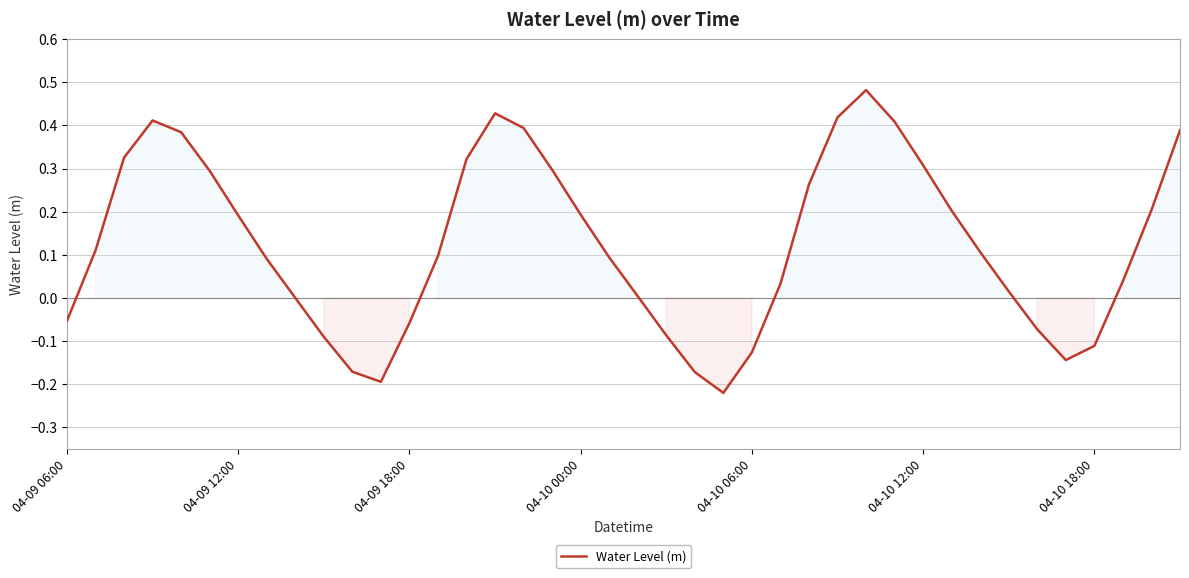

What is the difference between the maximum and minimum values?

0.7